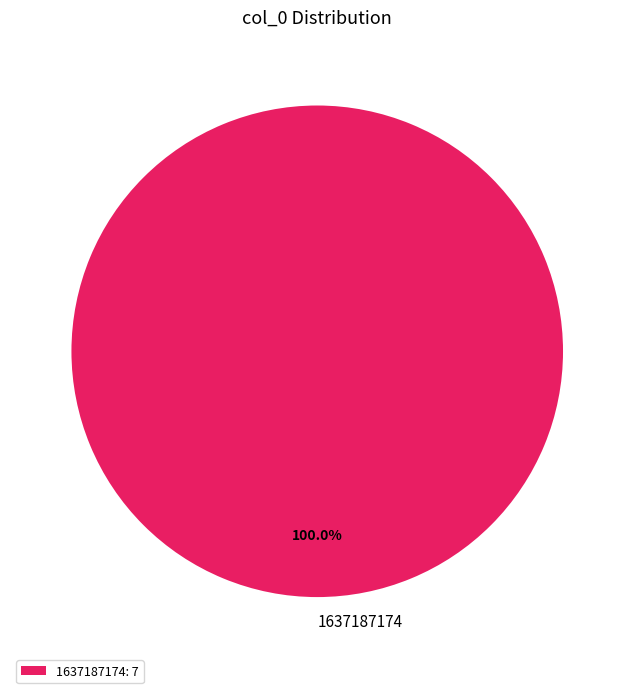

Which slice represents more than half of the pie?

1637187174: 7